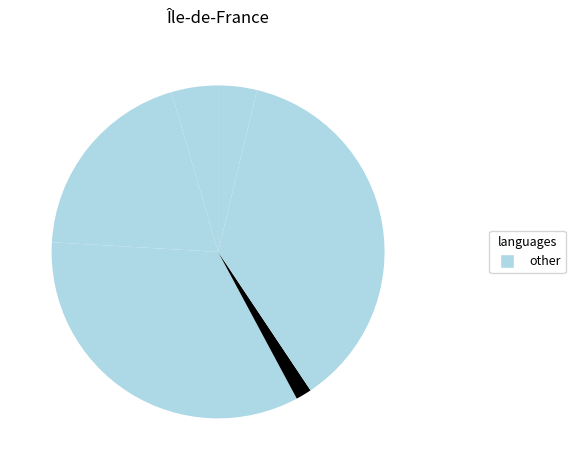

Is there any slice that represents more than half of the pie?

No